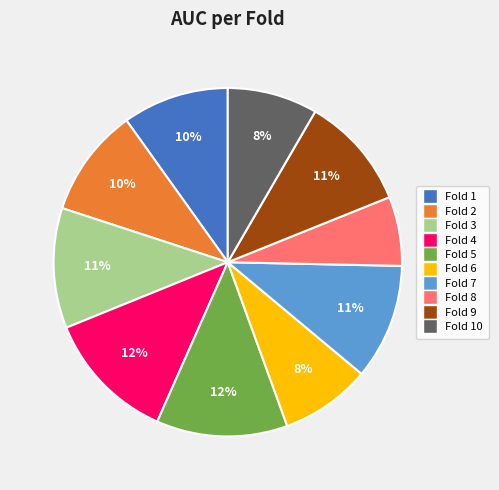

What percentage is the Fold 6 slice, to the nearest percent?

8%